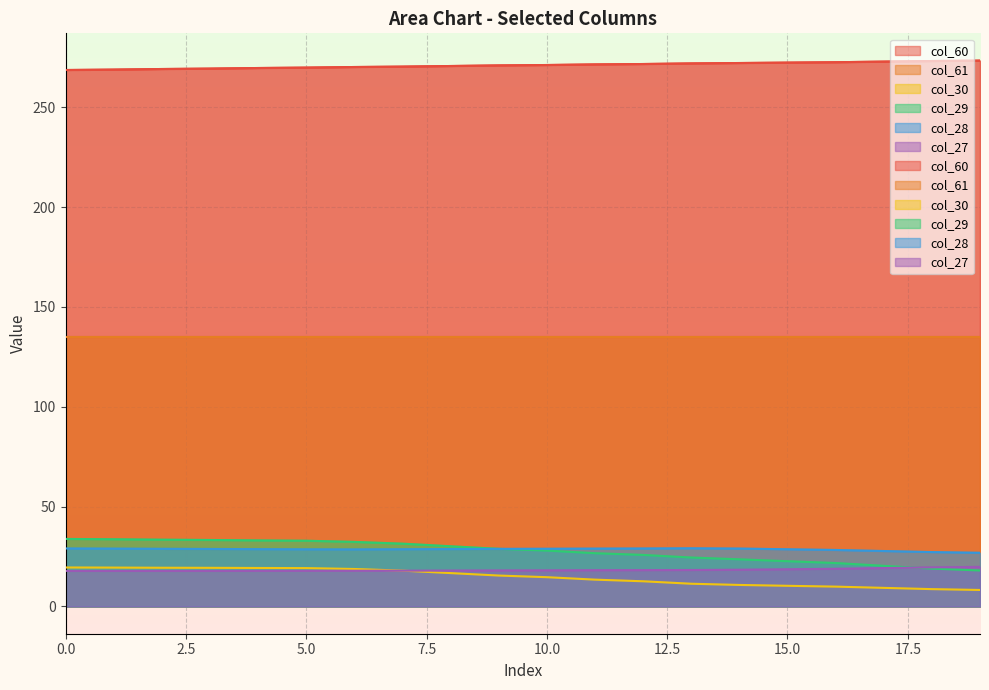

The col_29 series shows 14.4 at 10. True or false?

False